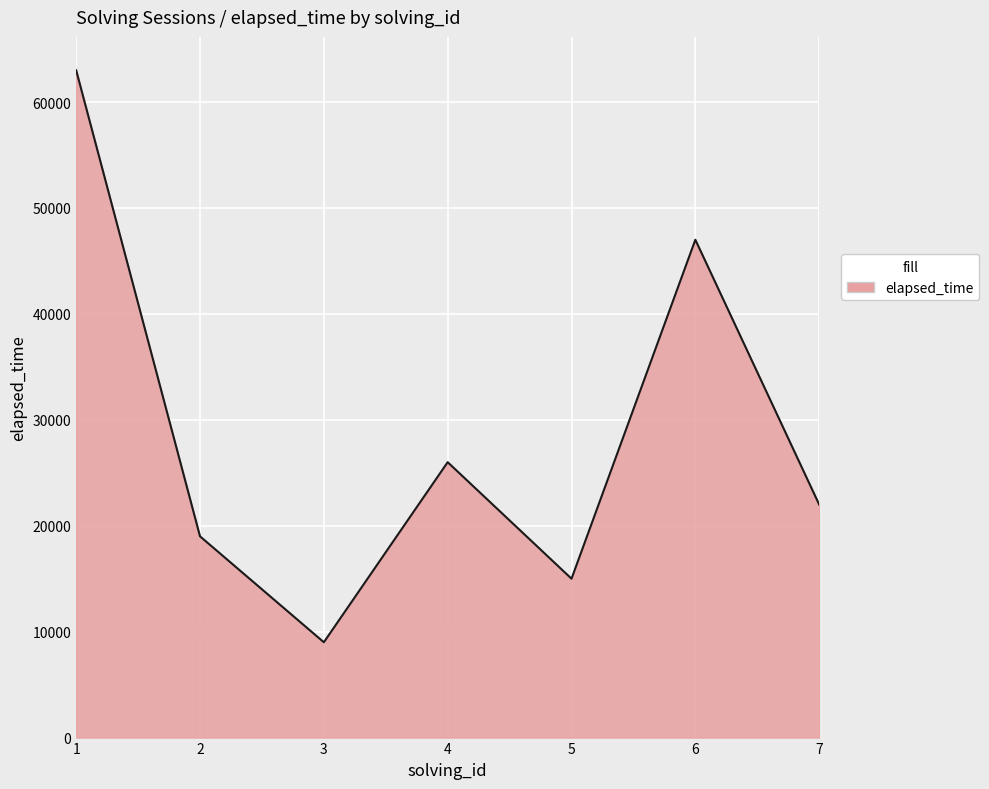

At which category does the chart reach its peak across all series?

1